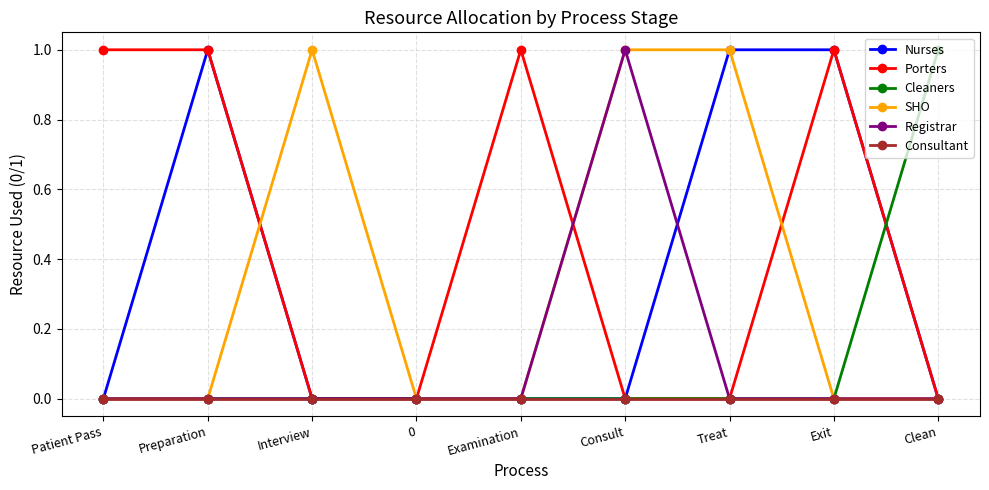

The SHO series shows 1 at Consult. True or false?

True